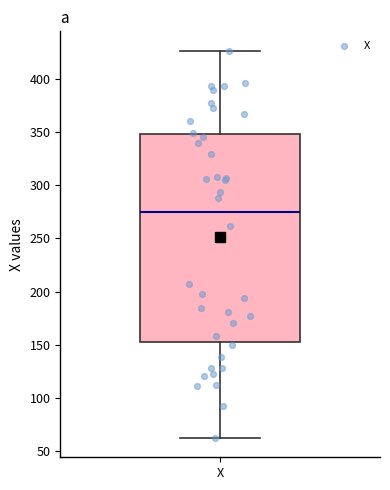

Transcribe this box plot: give where the median line is, the range the box spans, and where the two whiskers end, as read against the y-axis. The values are not printed on the chart, so give them approximately, as read against the axis.

median 275, box 150 to 350, whiskers 60 to 425